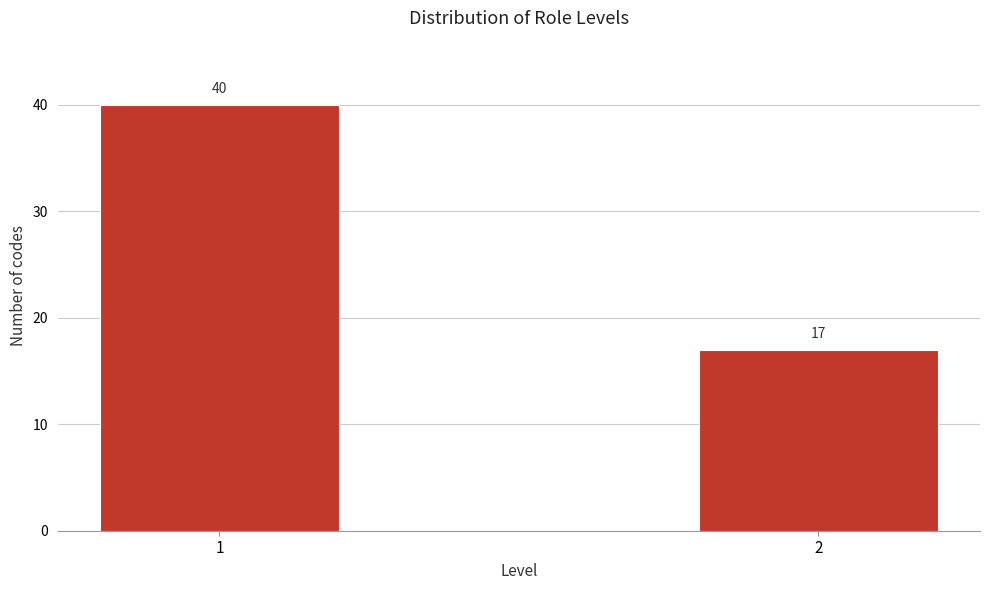

Reading left to right, what are all the values shown in this chart?

40	17